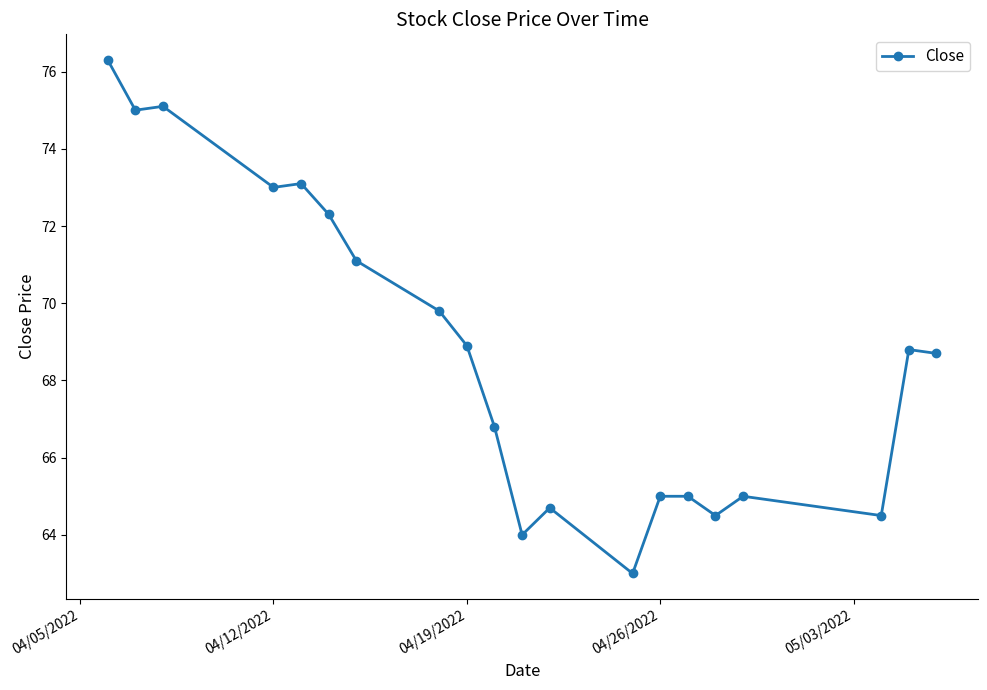

Reading left to right, extract all data points from this chart.

76.3	75.0	75.1	73.0	73.1	72.3	71.1	69.8	68.9	66.8	64.0	64.7	63.0	65.0	65.0	64.5	65.0	64.5	68.8	68.7